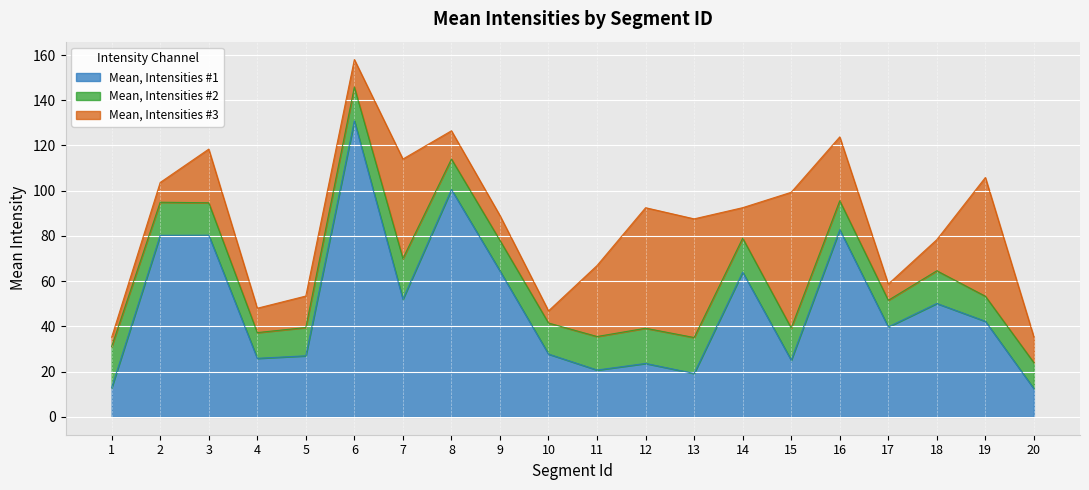

What are all the series names shown in the legend?

Mean, Intensities #1, Mean, Intensities #2, Mean, Intensities #3